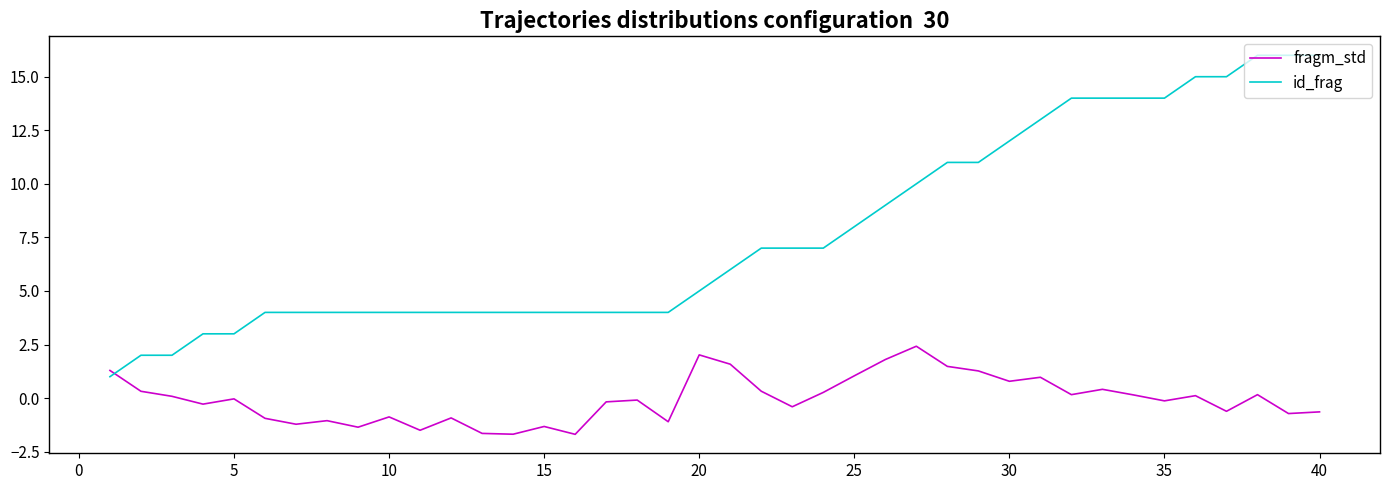

Which series ends up on top after the final intersection of fragm_std and id_frag?

id_frag